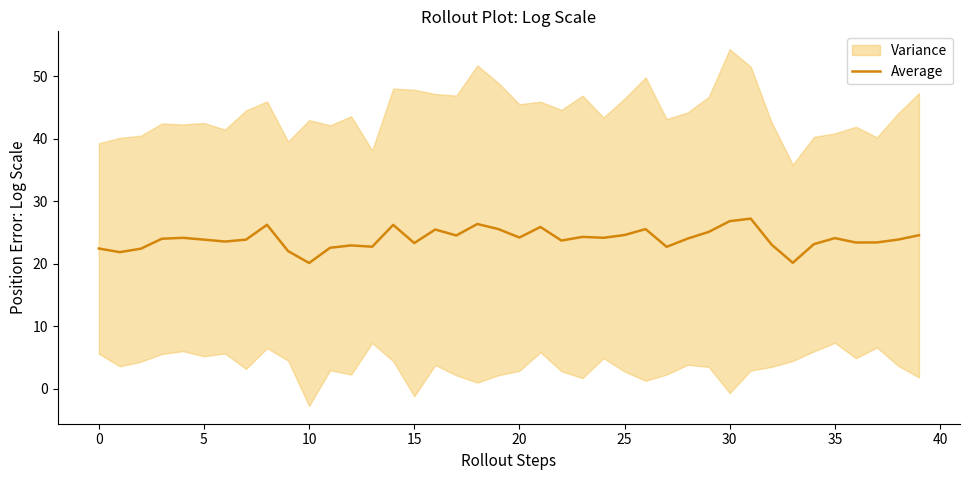

Does the chart display data point markers on the line(s)?

No